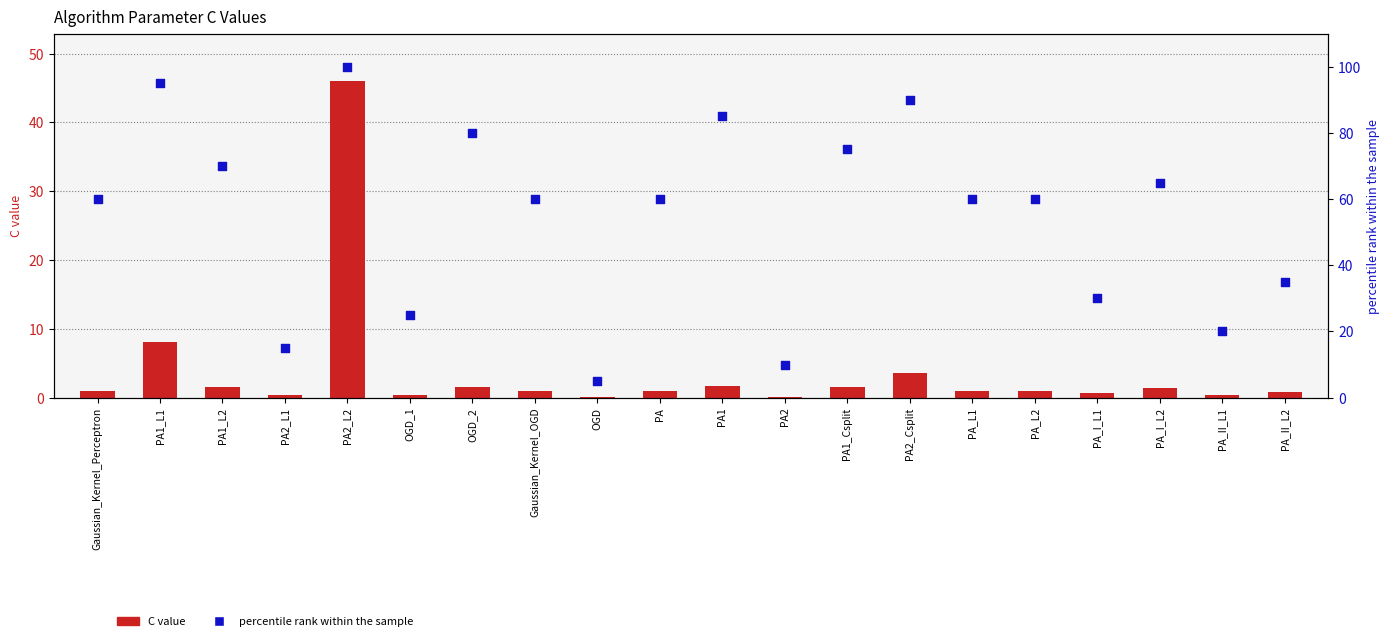

Which series reaches the maximum Y coordinate?

percentile rank within the sample